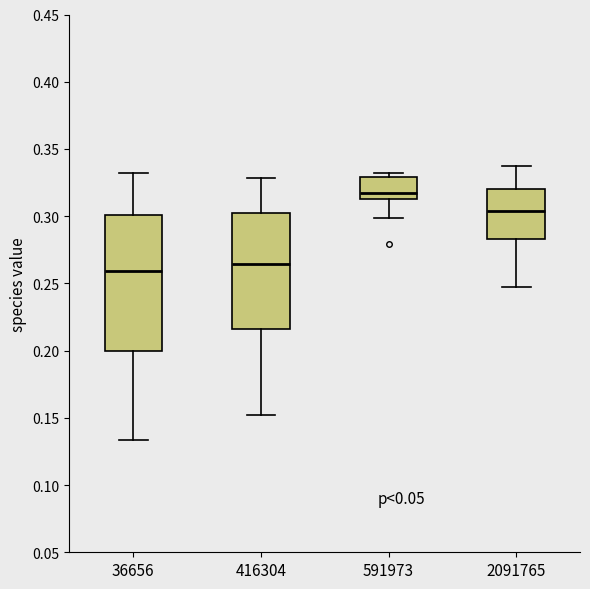

Reading left to right, read every box against the y-axis: the position of its median line, the range the box covers, and the ends of its whiskers. The values are not printed on the chart, so give them approximately, as read against the axis.

36656: median 0.260, box 0.200 to 0.300, whiskers 0.135 to 0.330
416304: median 0.265, box 0.215 to 0.300, whiskers 0.150 to 0.330
591973: median 0.315 (just above the box's lower edge), box 0.315 to 0.330, whiskers 0.300 to 0.330 (just above the box's upper edge)
2091765: median 0.305, box 0.285 to 0.320, whiskers 0.245 to 0.335